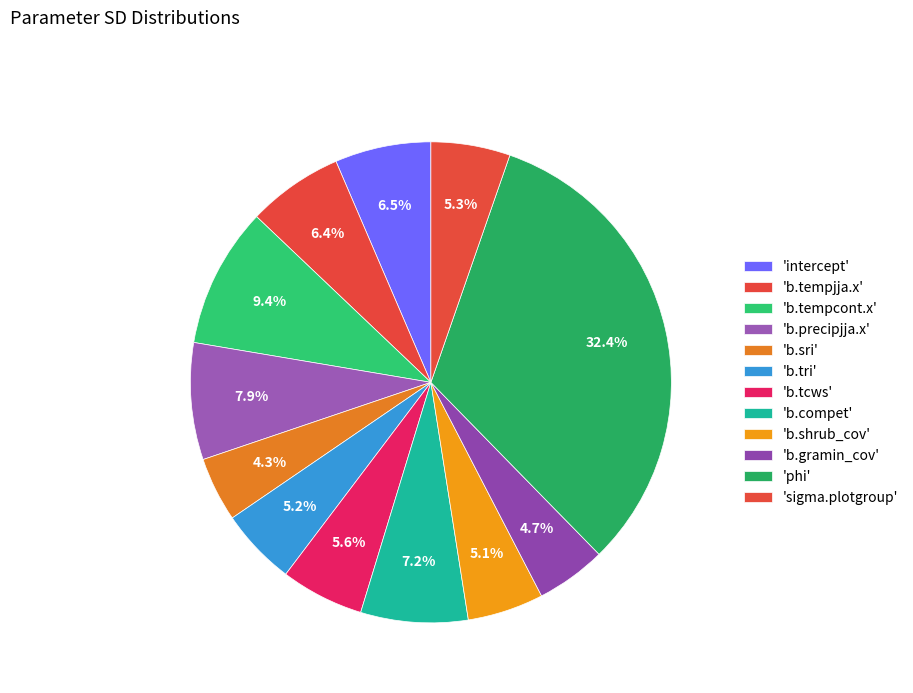

Count the number of slices in the pie.

12